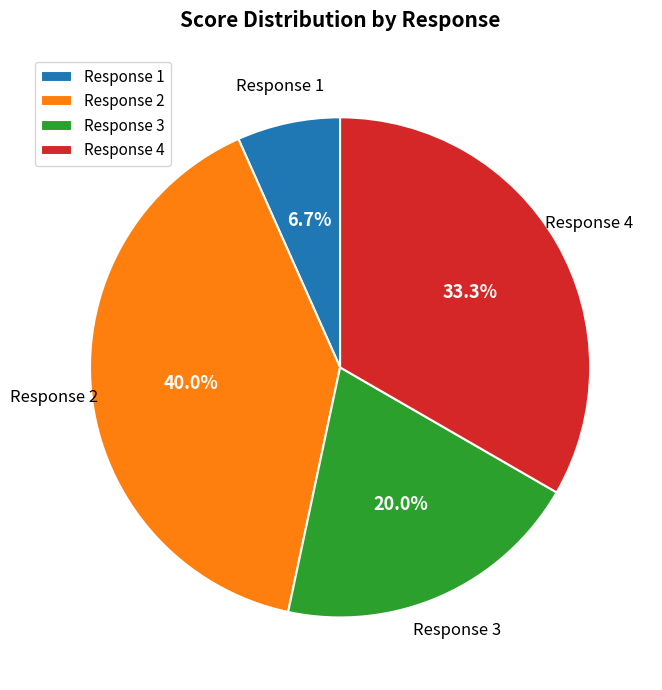

What percentage is NOT represented by Response 4?

66.7%